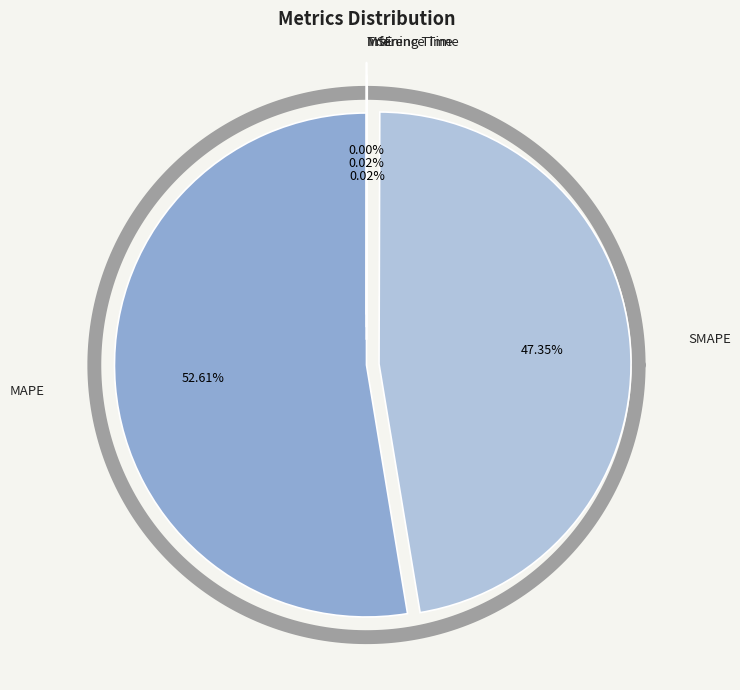

What percentage do MAPE and MSE together represent?

52.6%